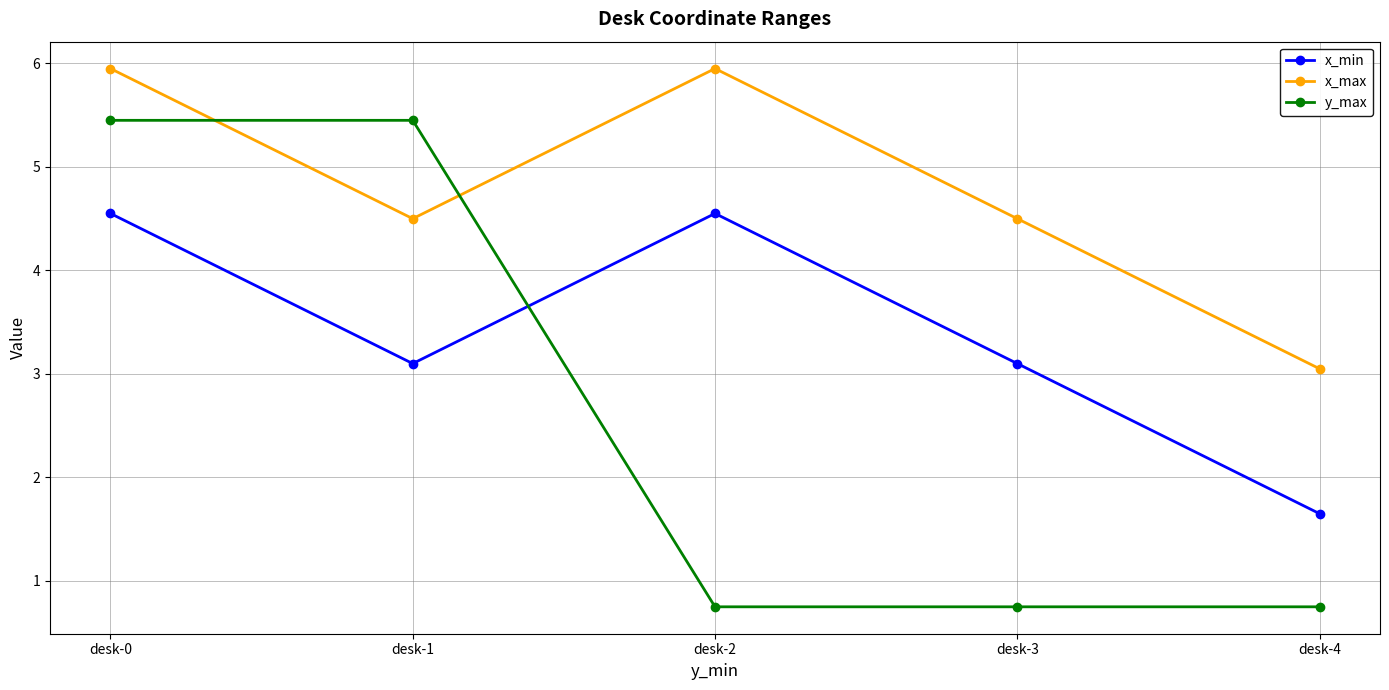

What is the smallest value displayed?

0.8